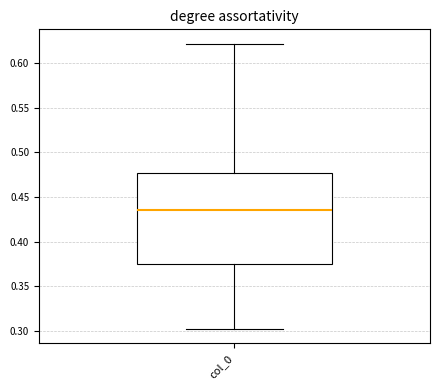

Transcribe this box plot: give where the median line is, the range the box spans, and where the two whiskers end, as read against the y-axis. The values are not printed on the chart, so give them approximately, as read against the axis.

median 0.435, box 0.375 to 0.475, whiskers 0.300 to 0.620